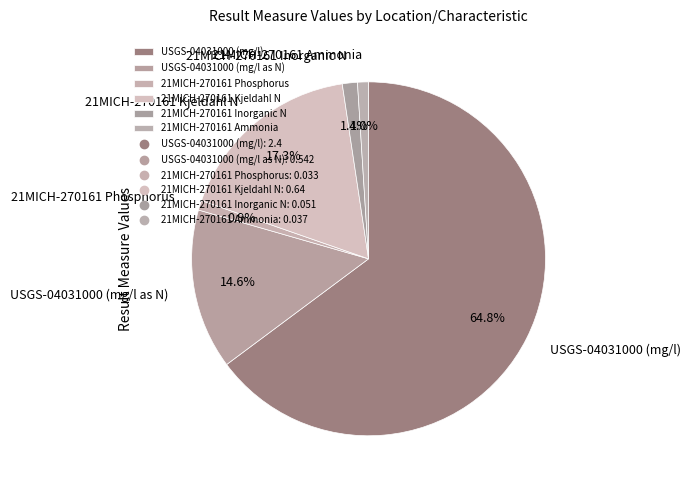

Which has a higher value, 21MICH-270161 Inorganic N or USGS-04031000 (mg/l as N)?

USGS-04031000 (mg/l as N)